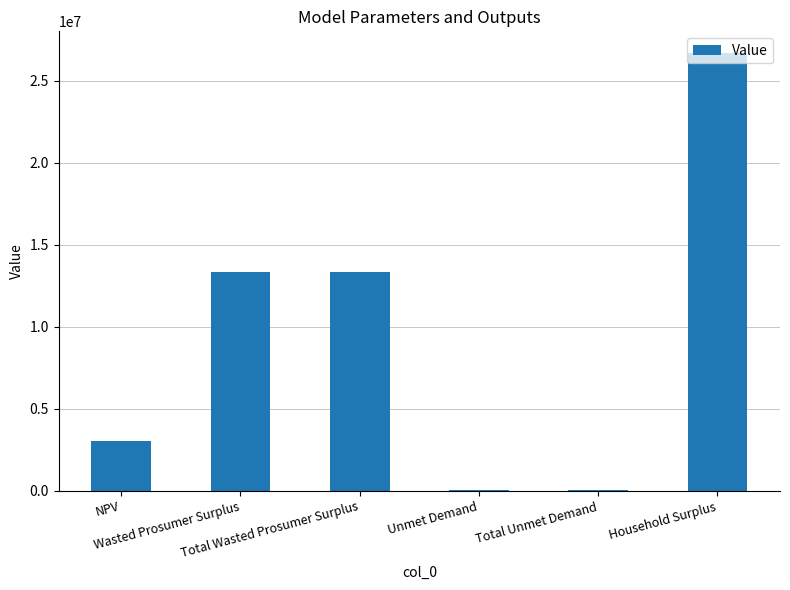

What is the approximate value at Wasted Prosumer Surplus?

13332509.8